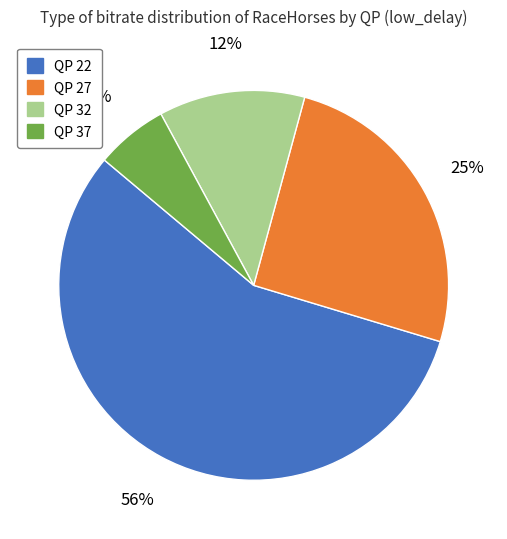

Which category has the biggest portion of the pie?

QP 22